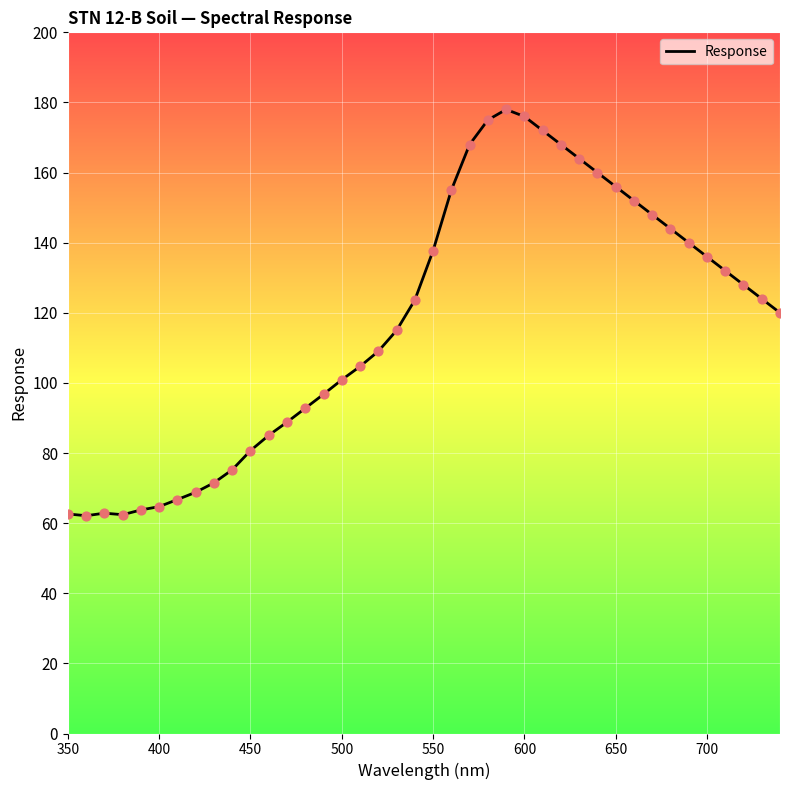

What is the smallest value displayed?

62.1